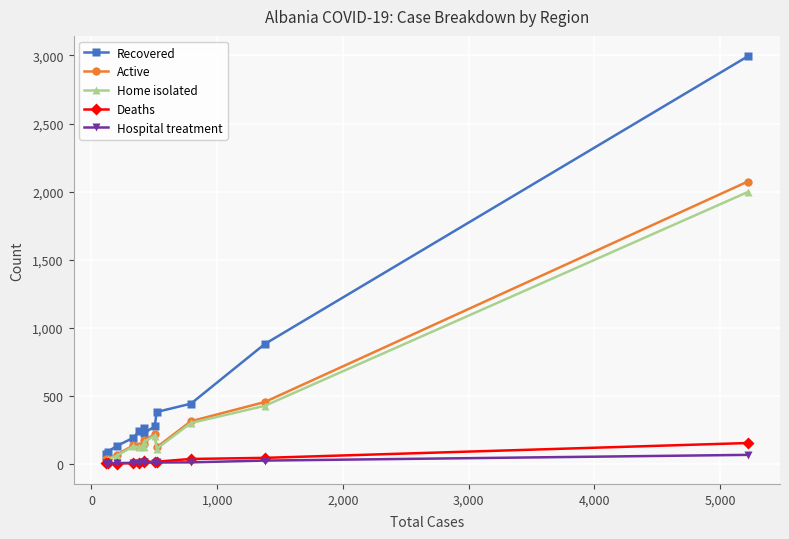

Which series has the largest total across all categories?

Recovered